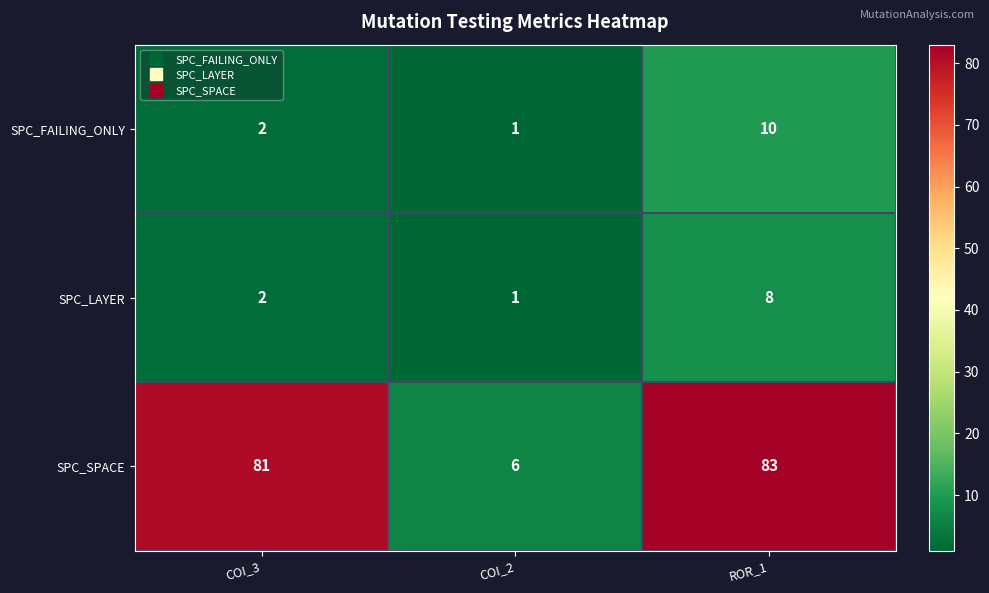

Which category has the lowest value across all series?

COI_2